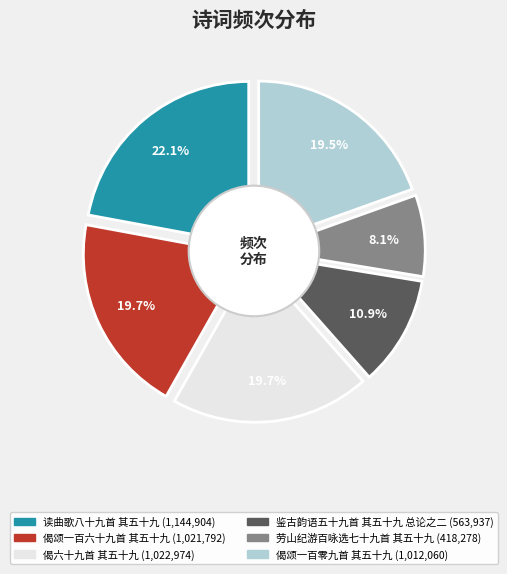

Does 偈颂一百零九首 其五十九 account for over 50% of the chart?

No